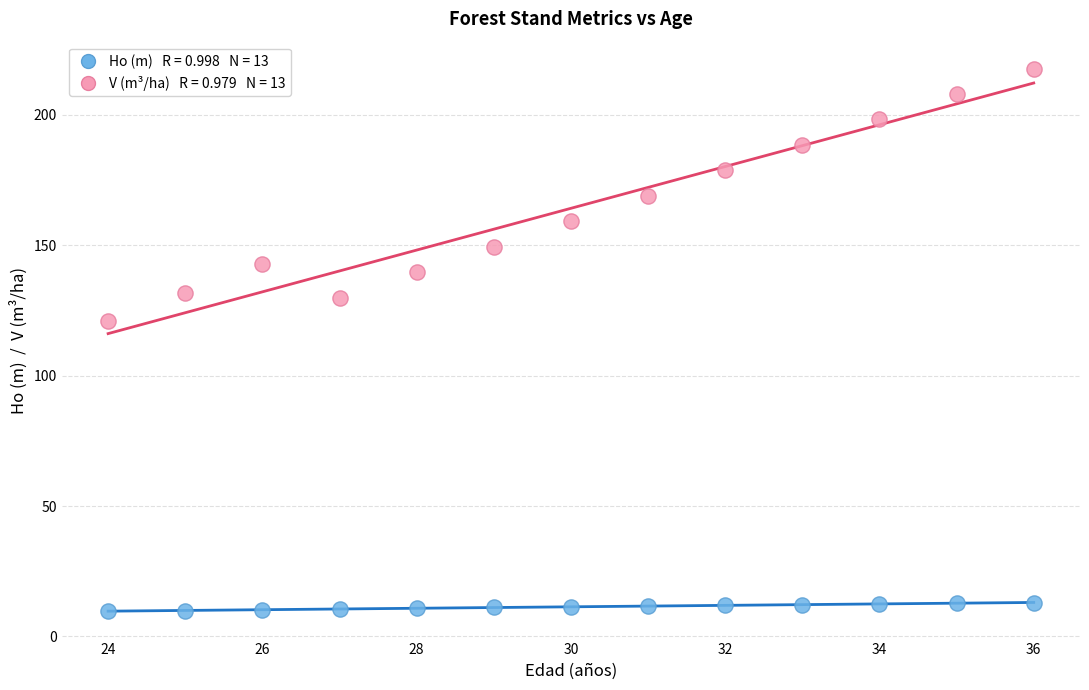

Across all data points, what is the range of X values (max minus min)?

12.0